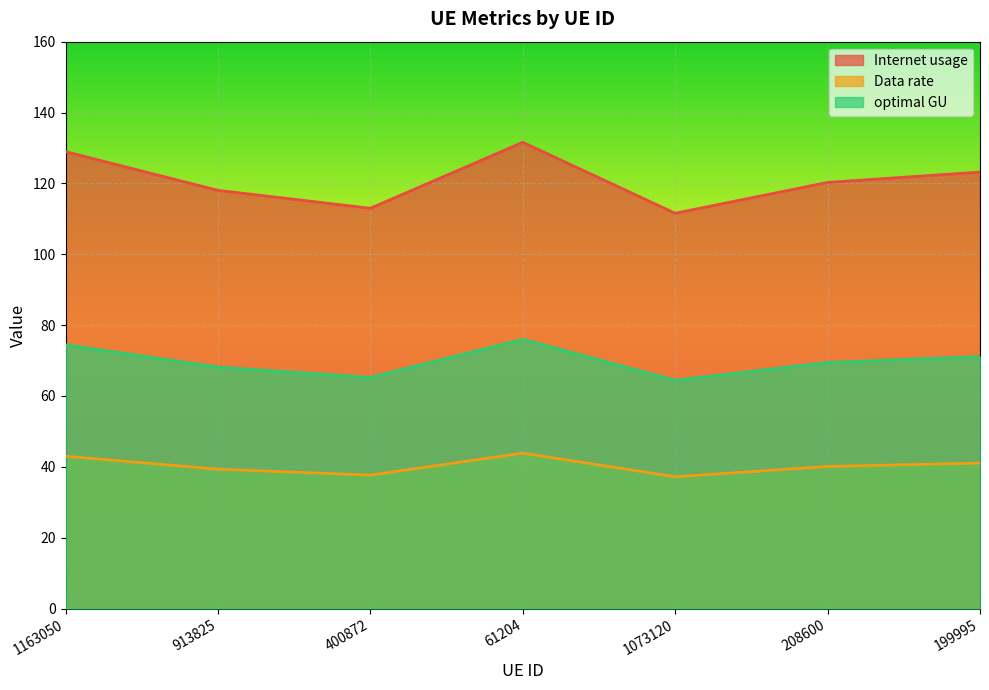

At which label does optimal GU first exceed 69?

1163050